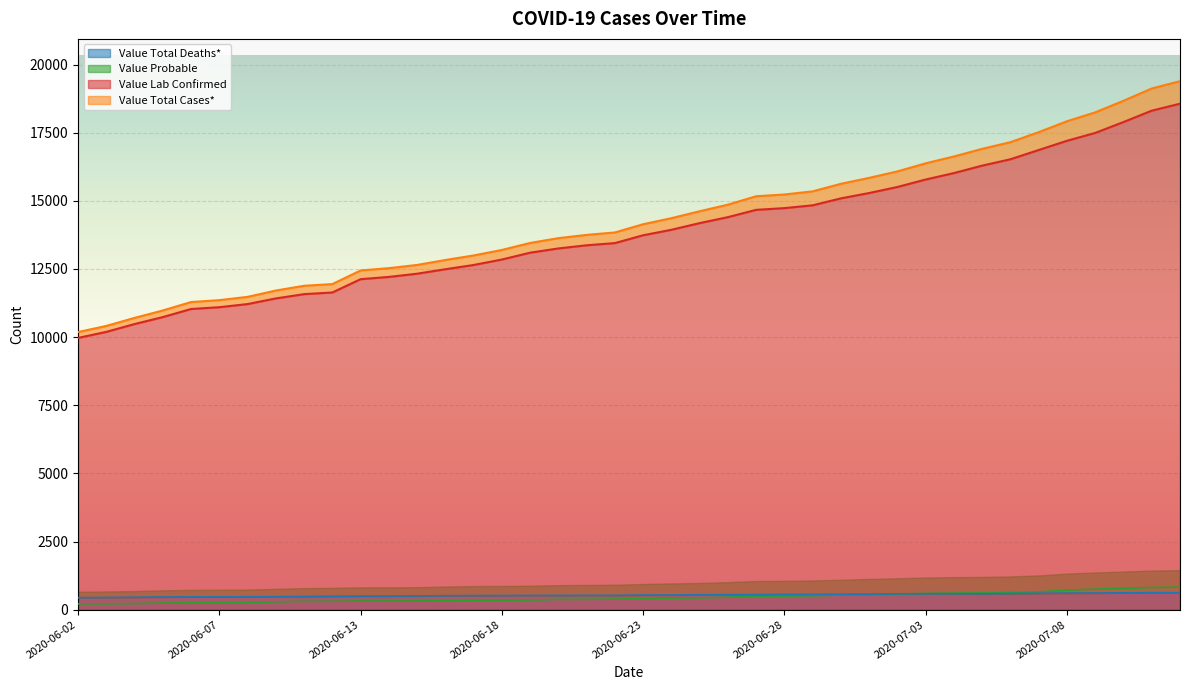

Is it true that Value Lab Confirmed equals 12208 at 2020-06-14?

True